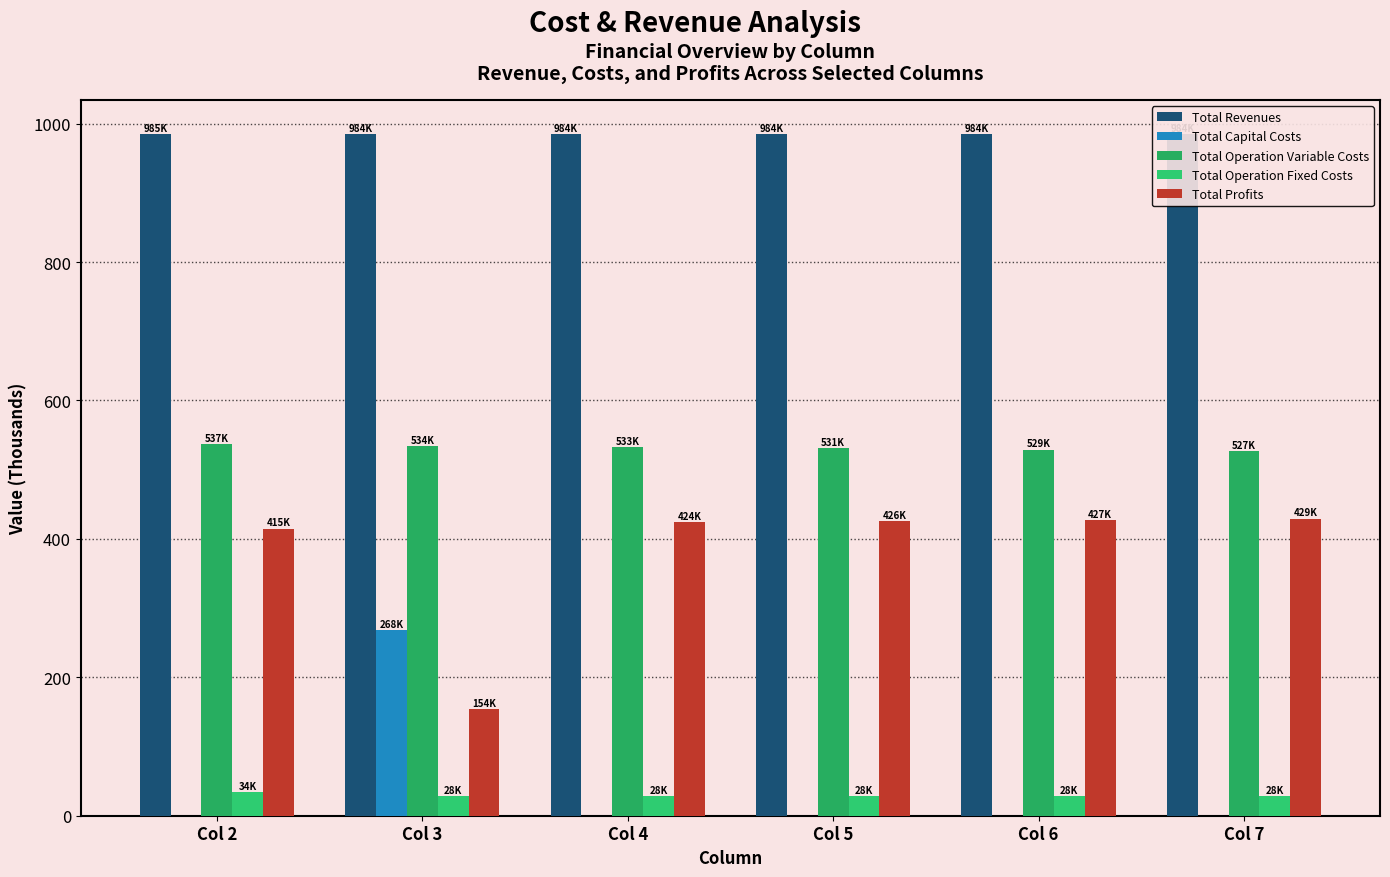

What is the maximum value for Total Operation Fixed Costs?

33.6